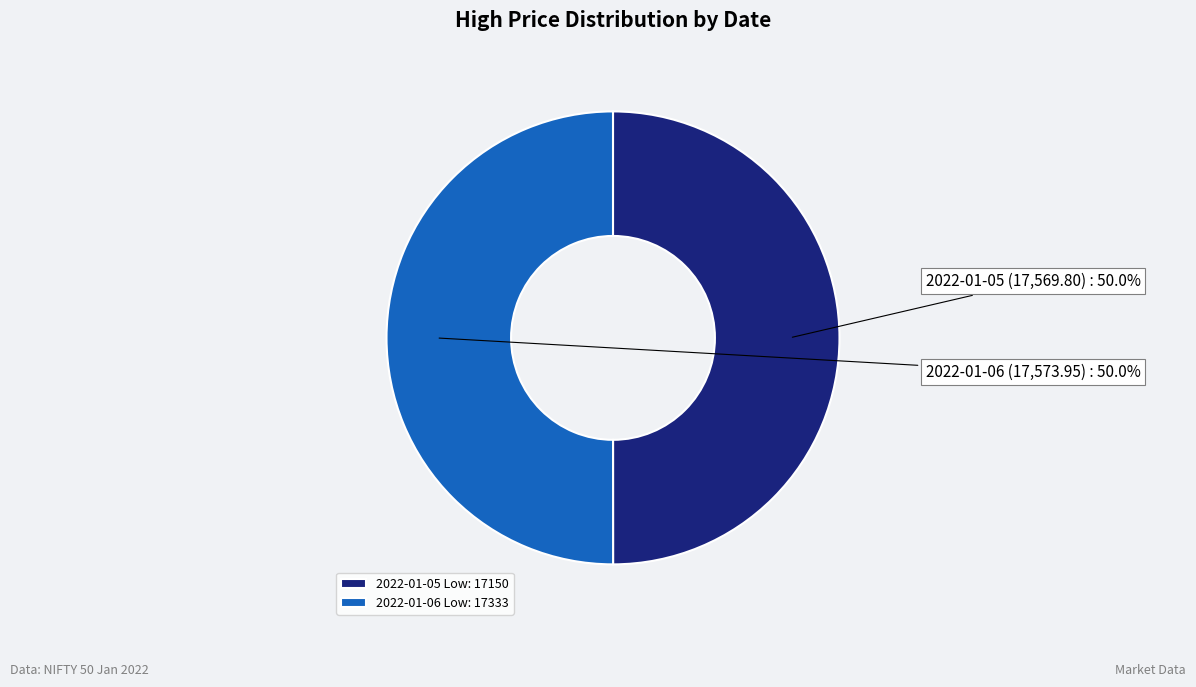

What is the ratio of the value at 2022-01-05 Low: 17150 to the value at 2022-01-06 Low: 17333?

1.0